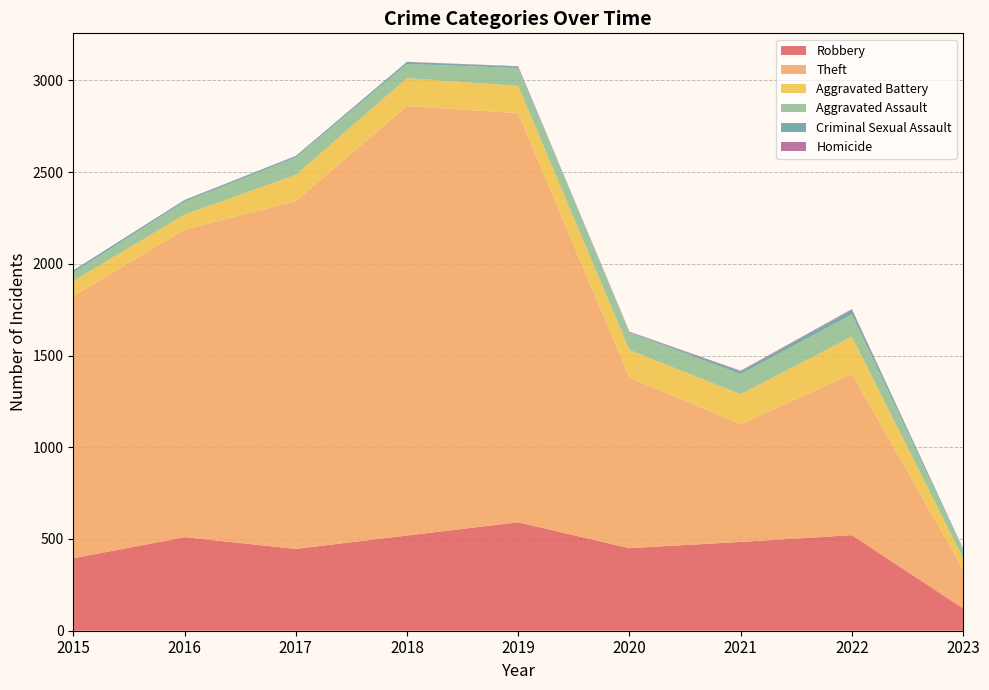

Reading right to left, extract all data points from this chart.

Robbery: 122	521	484	450	591	519	446	510	395
Theft: 214	880	642	930	2230	2341	1896	1676	1429
Aggravated Battery: 58	202	163	150	148	152	142	82	82
Aggravated Assault: 46	121	110	94	98	77	95	71	46
Criminal Sexual Assault: 6	24	14	3	8	11	8	8	12
Homicide: 1	5	4	3	2	1	1	1	0